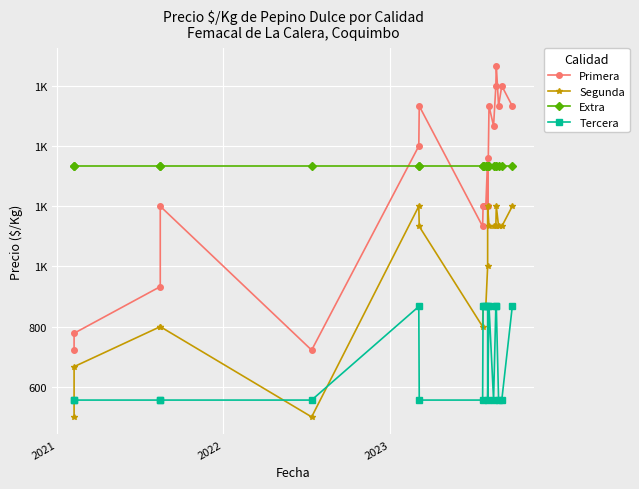

The Tercera series shows 131 at 2022. True or false?

False